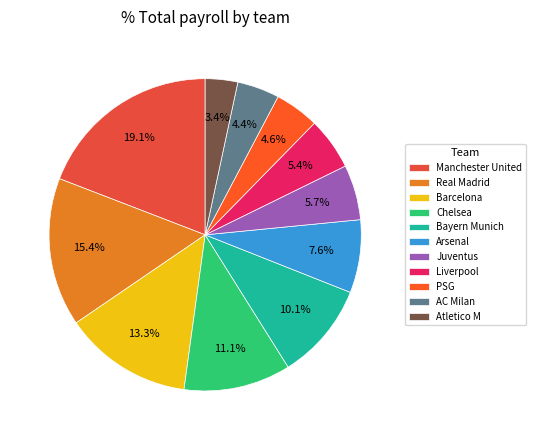

Is Atletico M the majority of the pie?

No